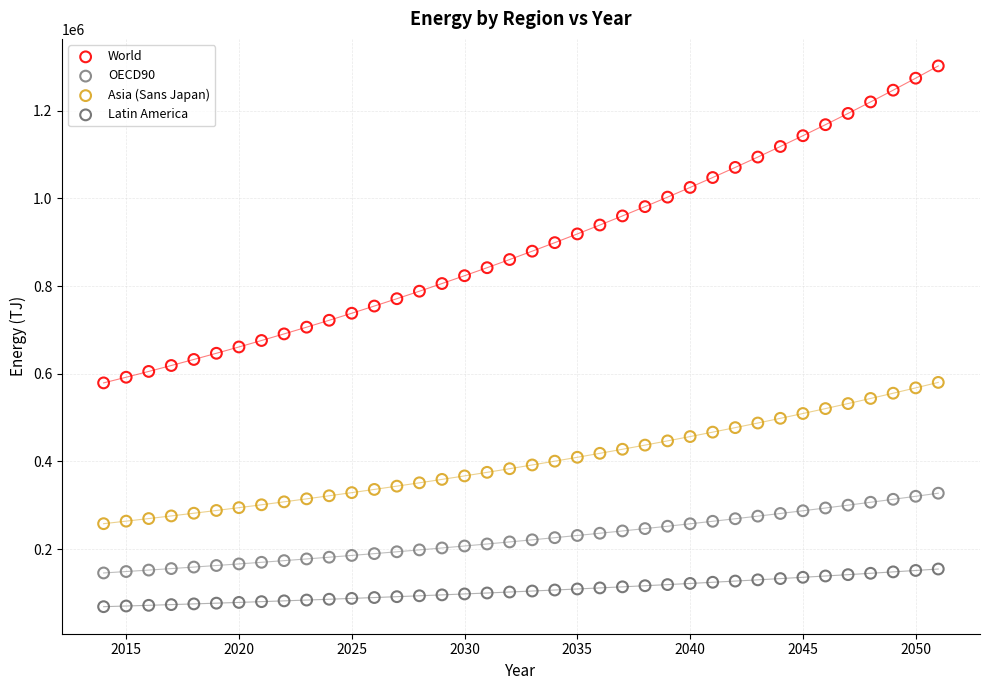

Which series contains the highest Y value?

World